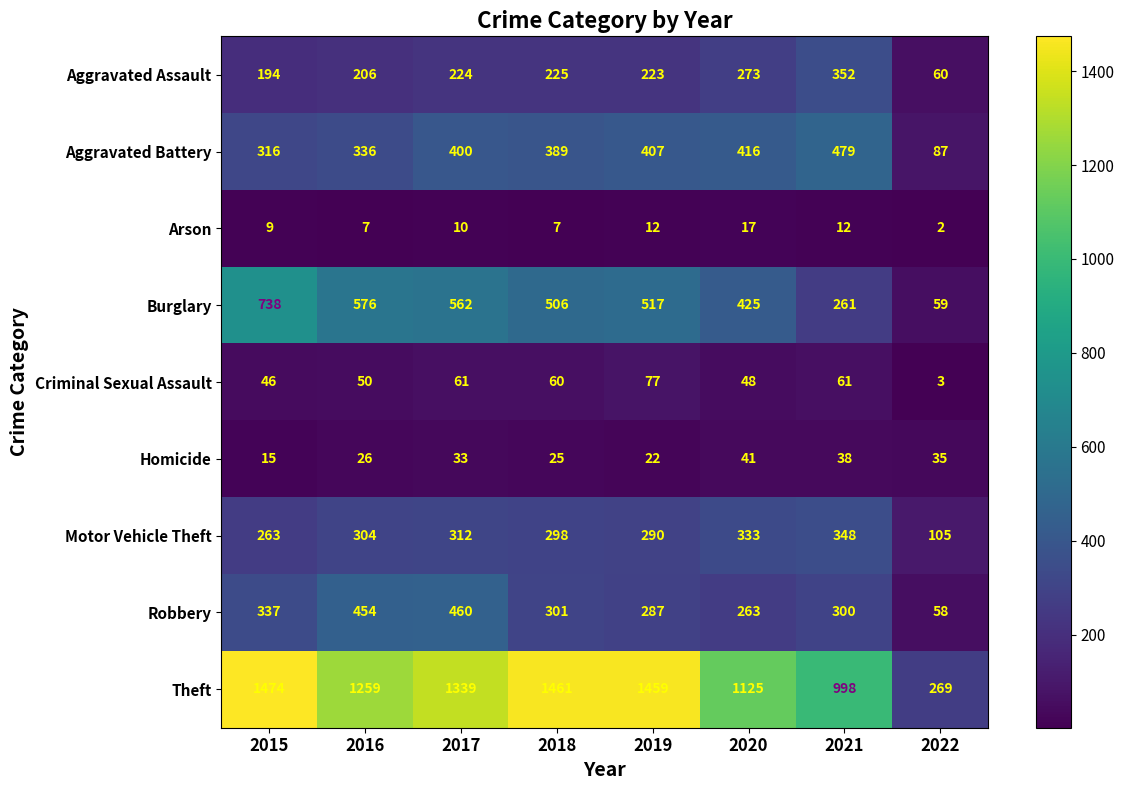

Rank the series at 2020 from lowest to highest value.

Arson, Homicide, Criminal Sexual Assault, Robbery, Aggravated Assault, Motor Vehicle Theft, Aggravated Battery, Burglary, Theft